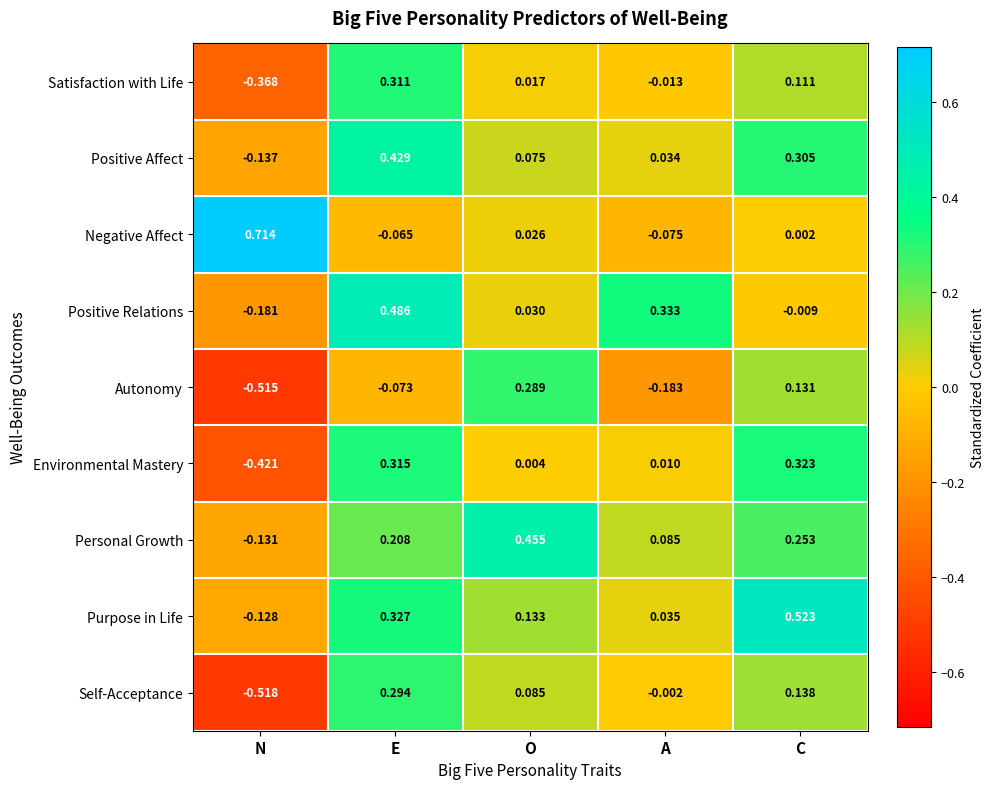

How many data points does each series have?

5